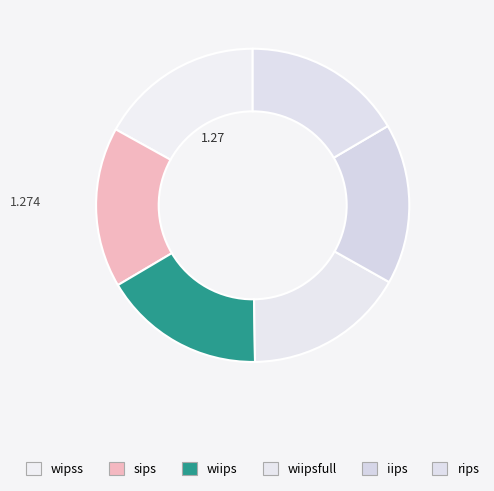

How many slices are in this pie chart?

6